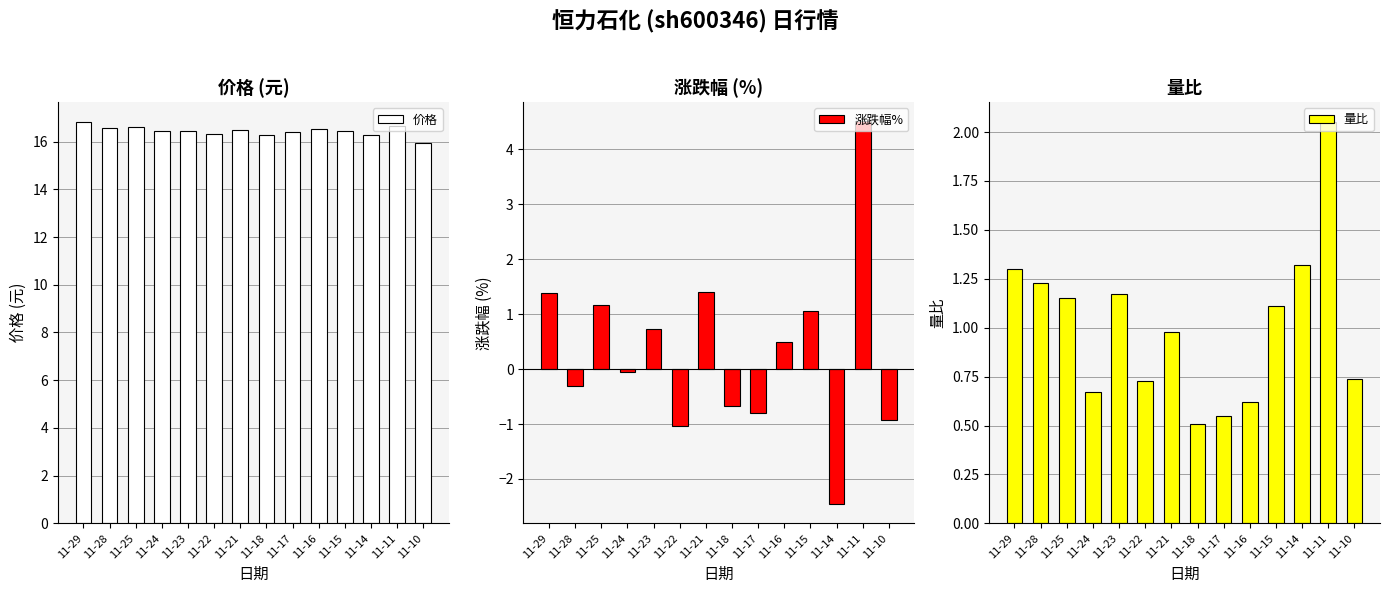

Which series has the largest range (max minus min)?

涨跌幅%